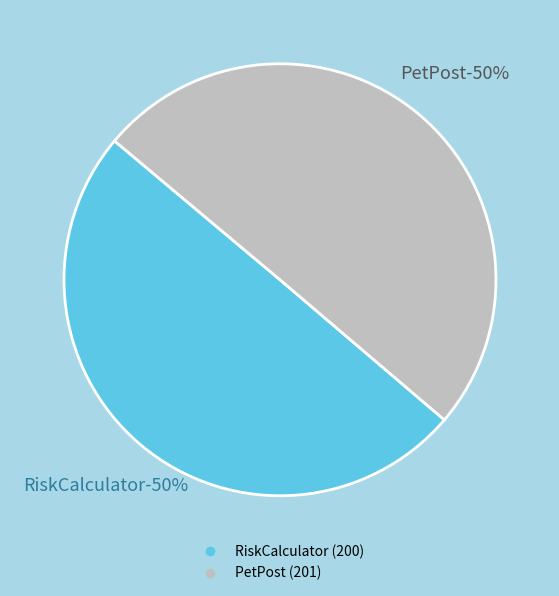

Count the number of slices in the pie.

2